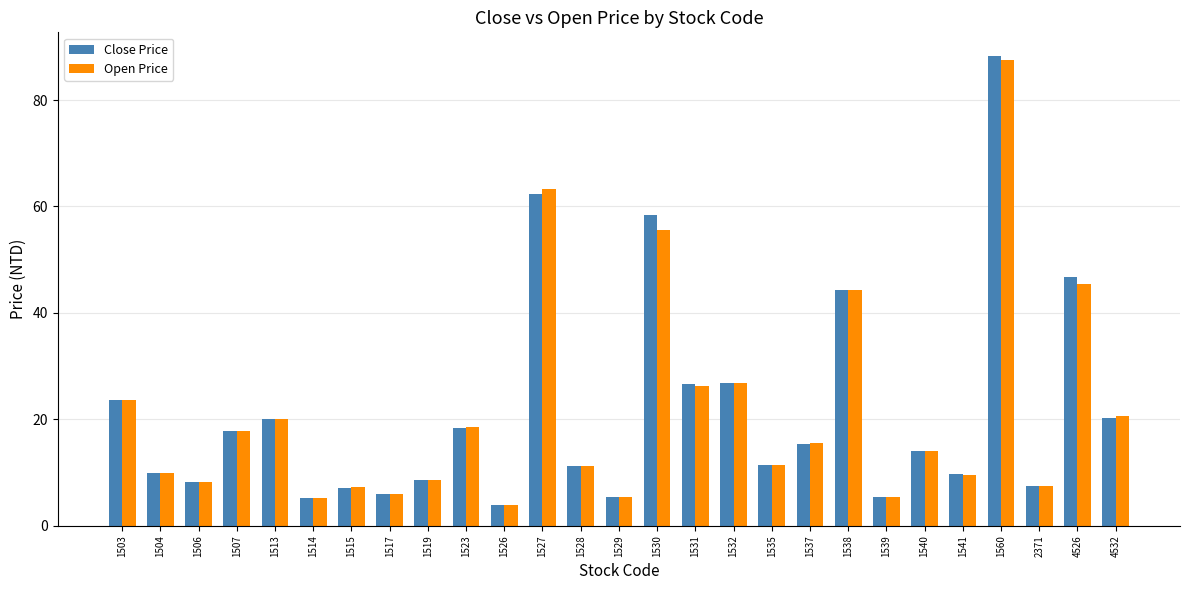

What is the sum of the Close Price values at 4532 and 1514?

25.4